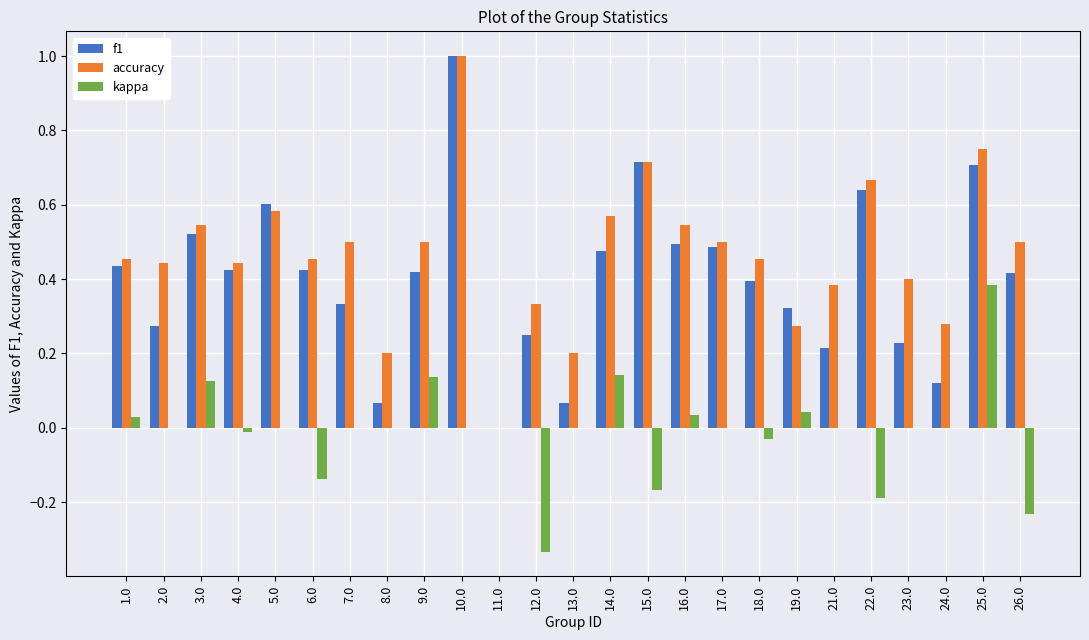

Which series has the largest total across all categories?

accuracy